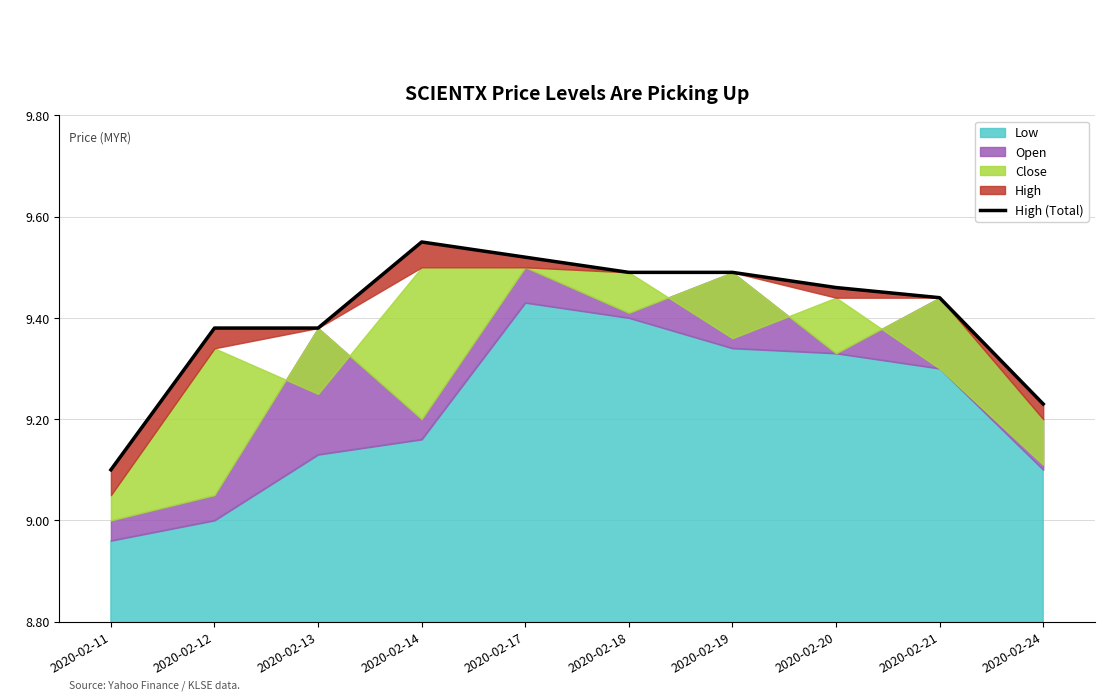

What is the ratio of the value at 2020-02-19 to the value at 2020-02-11?

1.0